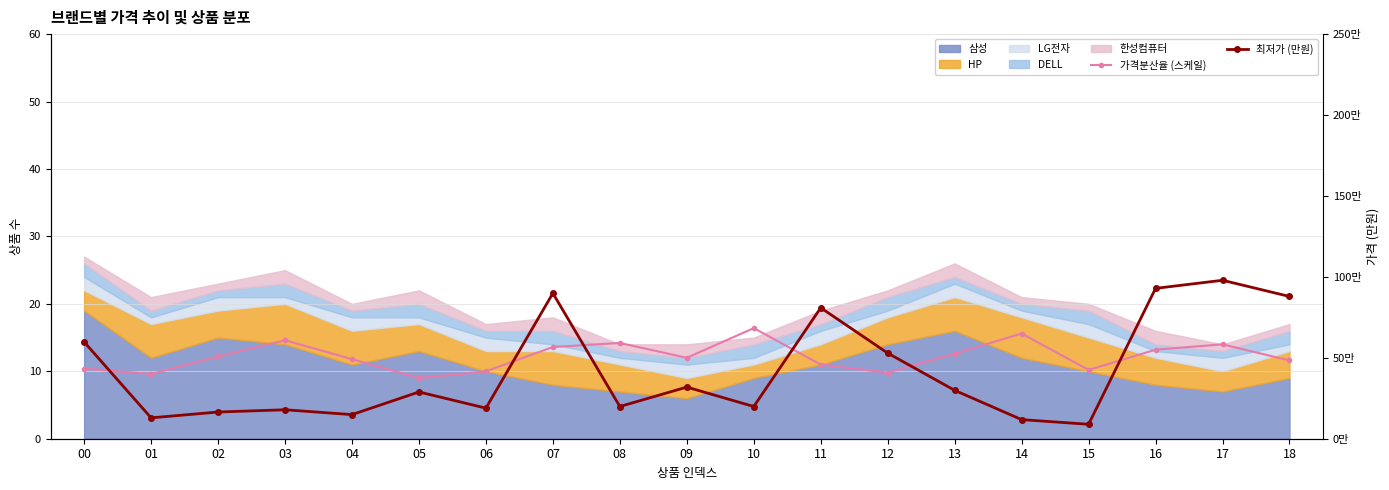

Which series changed the most between 02 and 05?

최저가 (만원)